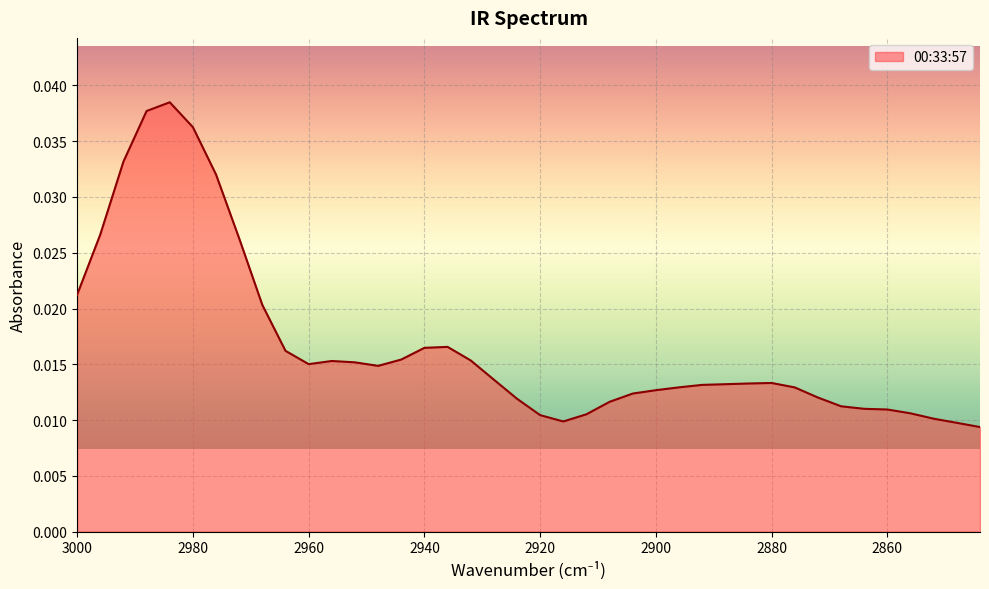

How many values are between 0 and 1?

40